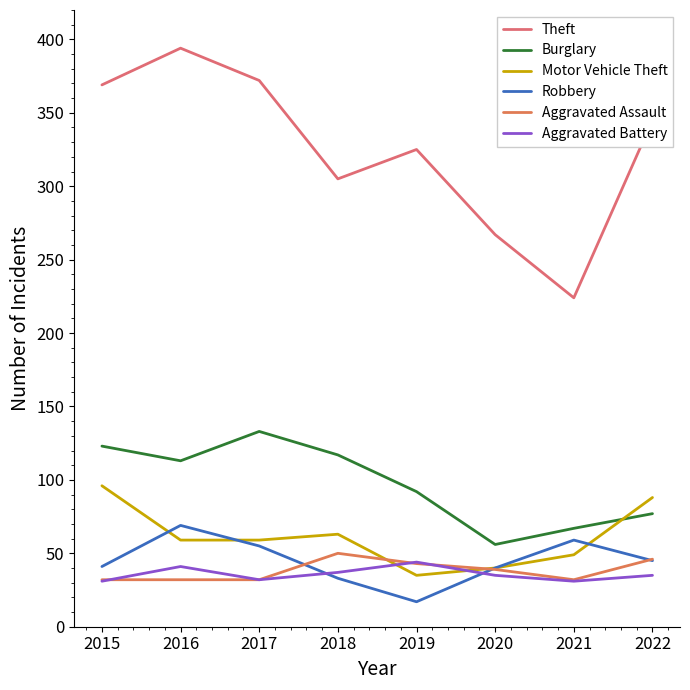

Does the chart have visible grid lines?

No